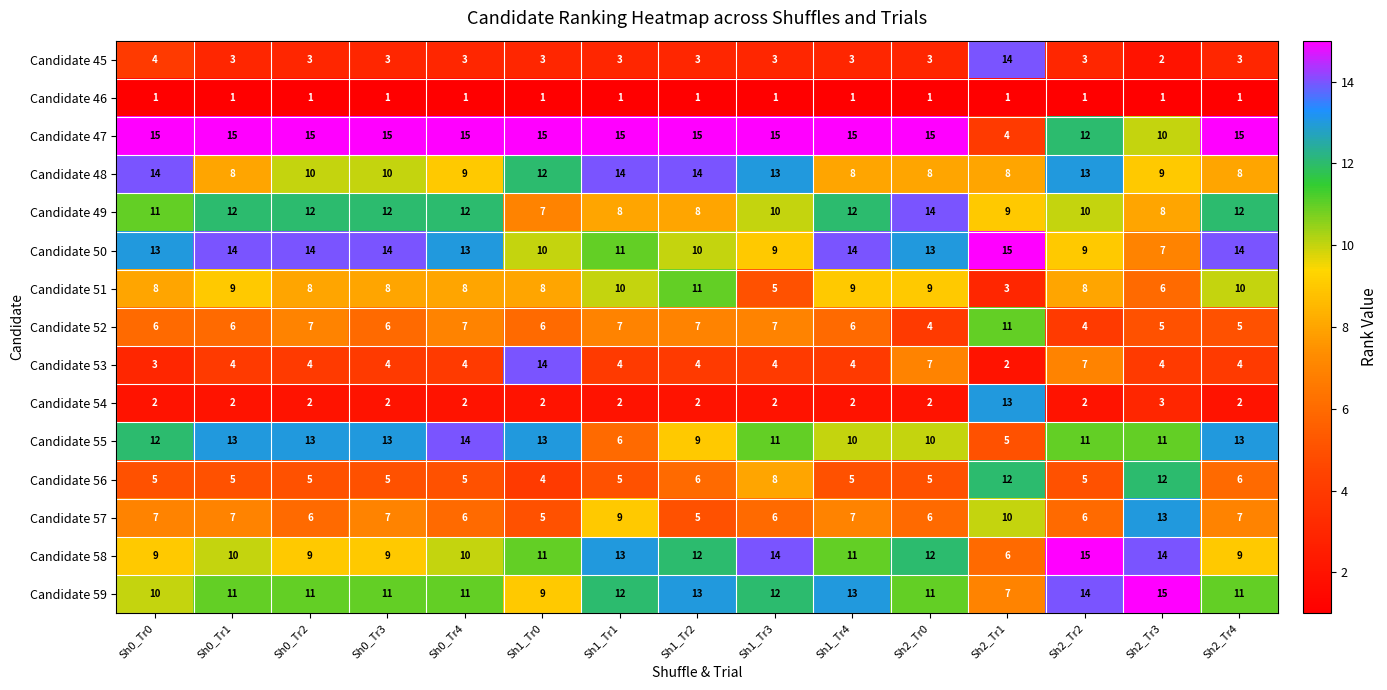

What is the total value across all series at Sh1_Tr2?

120